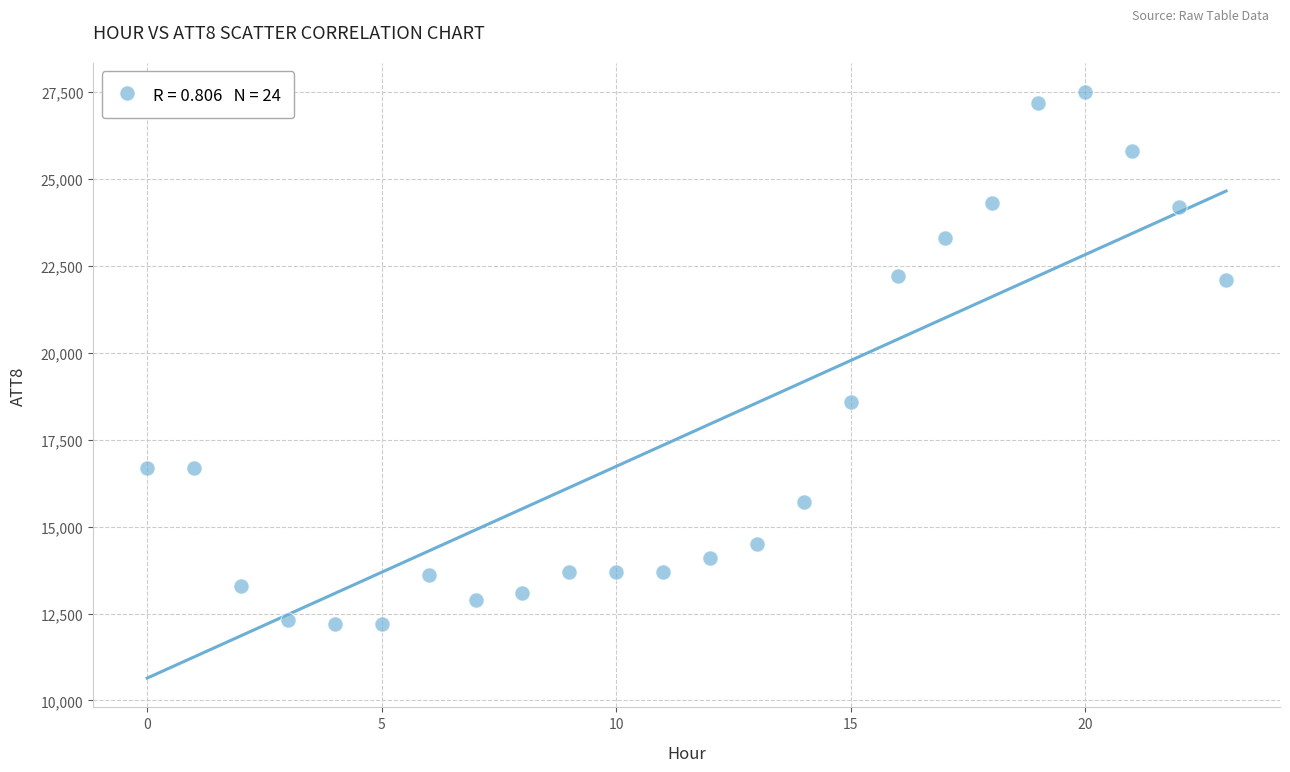

What is the range of Y values (max minus min)?

15300